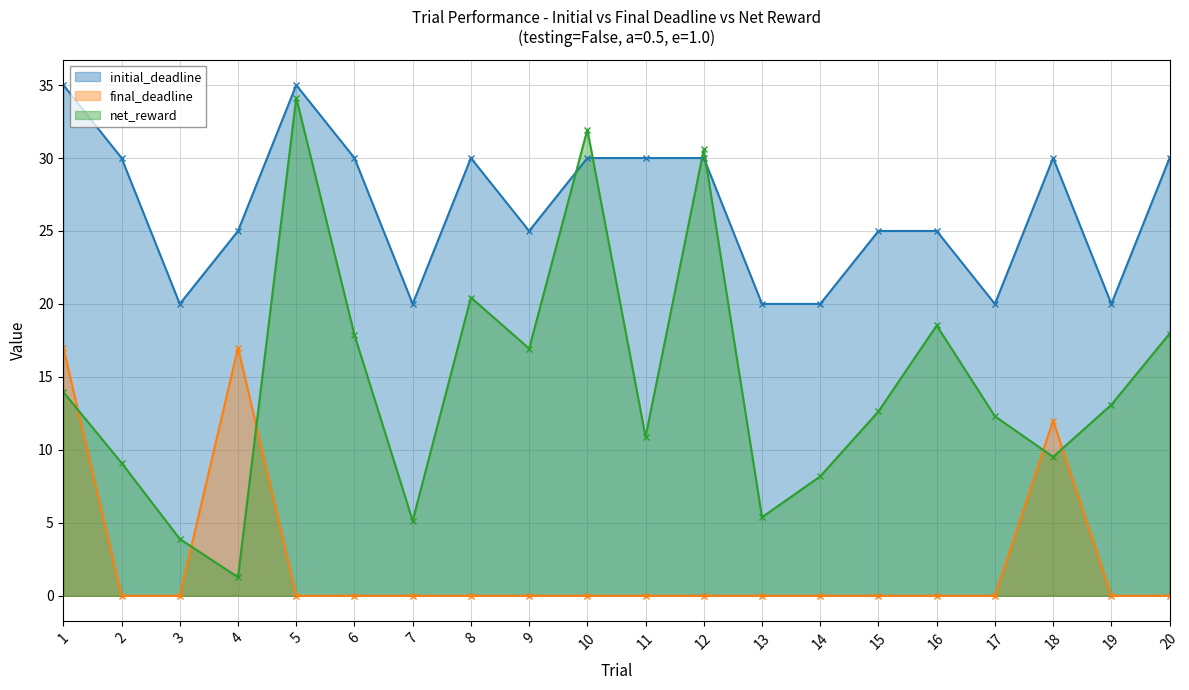

The value of final_deadline at 8 is 9.7. True or false?

False